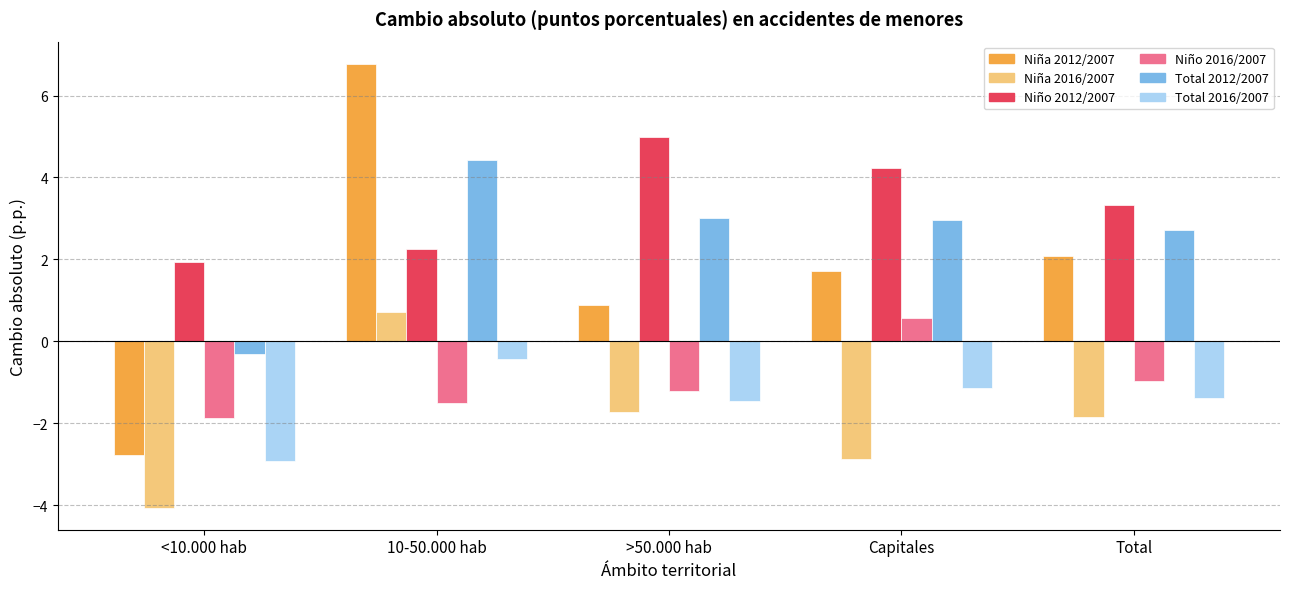

What is the spread (max minus min) of values at Capitales?

7.1